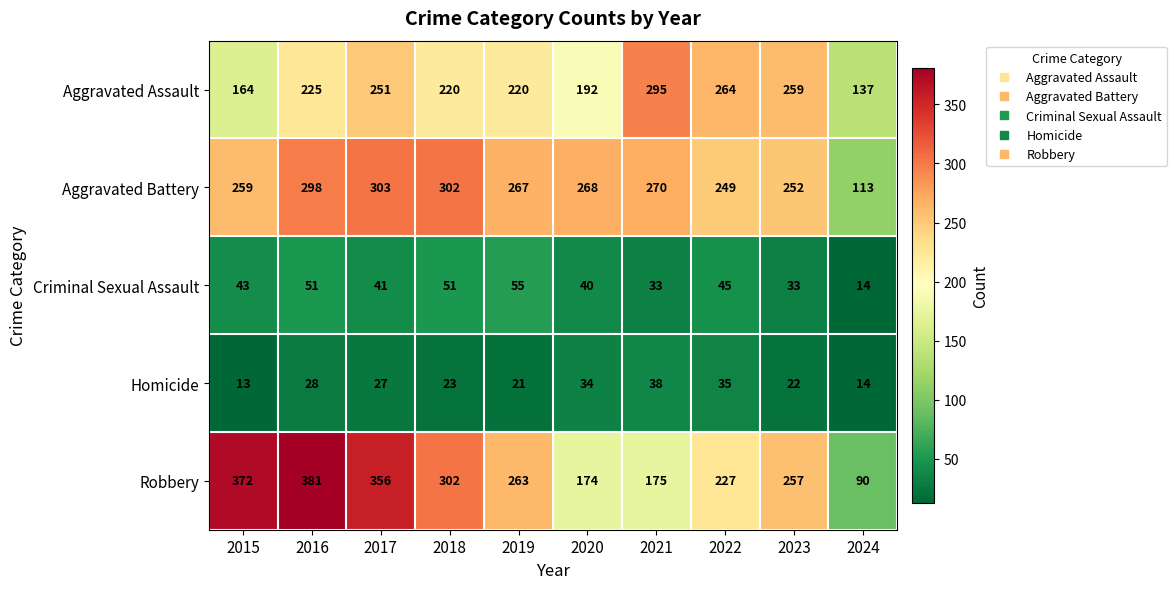

What is the sum of the Aggravated Assault values at 2017 and 2020?

443